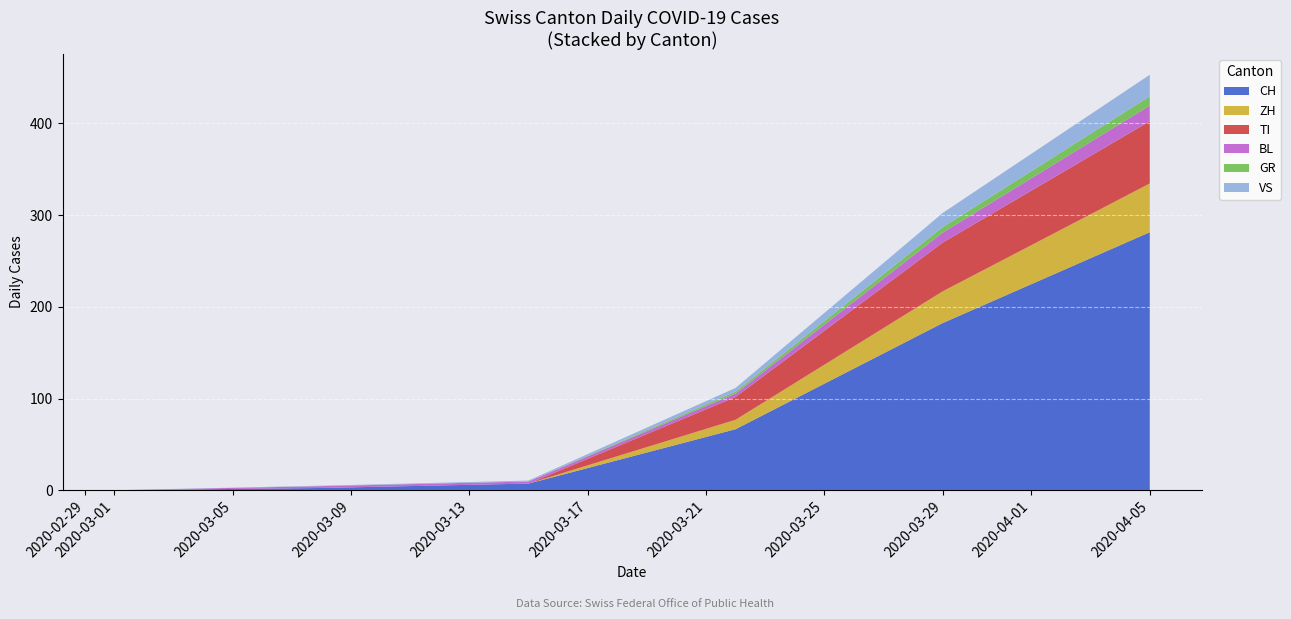

Which category has the highest value in the CH series?

2020-04-05